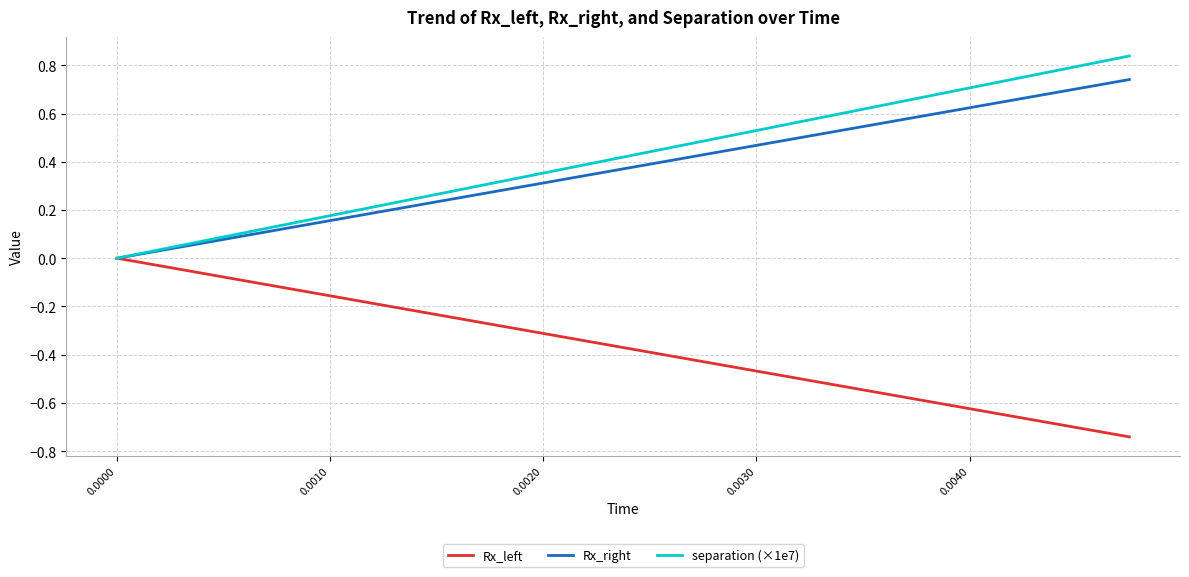

Which series has the largest total across all categories?

separation (×1e7)